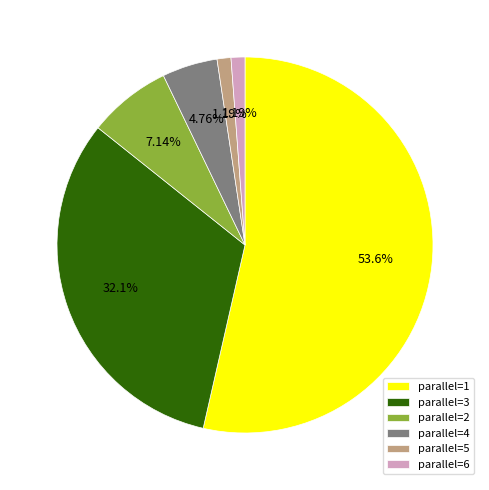

To the nearest percent, what is the average slice percentage?

17%